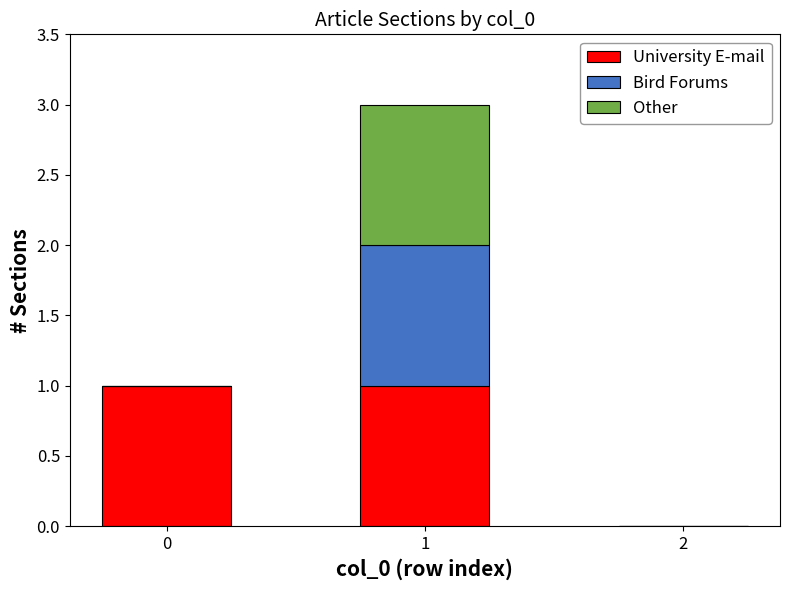

How many values in University E-mail are above zero?

2